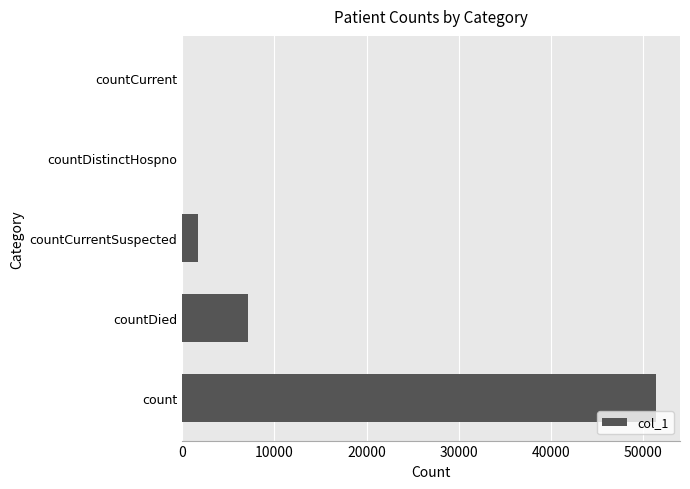

True or false: the data shows 1710 at countCurrentSuspected.

True